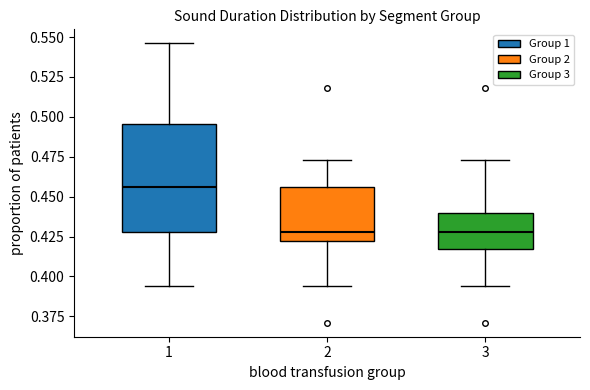

Where is the upper edge of the box at x = 1 on the y-axis? The values are not printed on the chart, so give them approximately, as read against the axis.

0.495